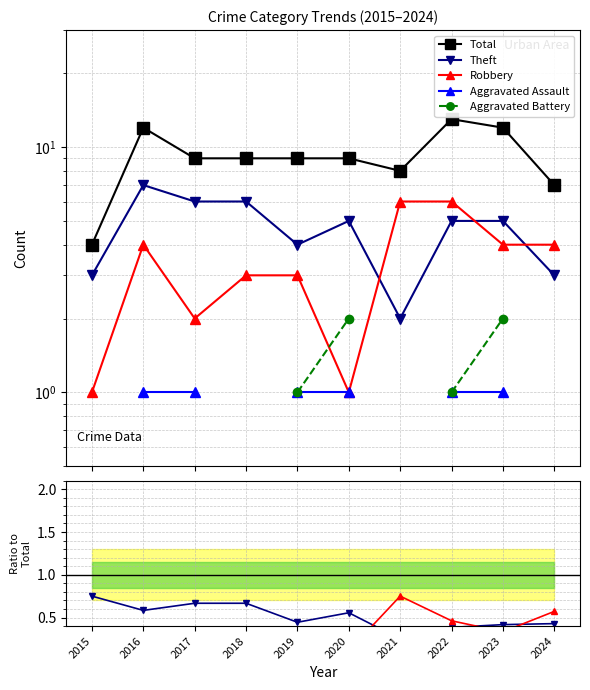

How many Theft values are between 0 and 1?

10